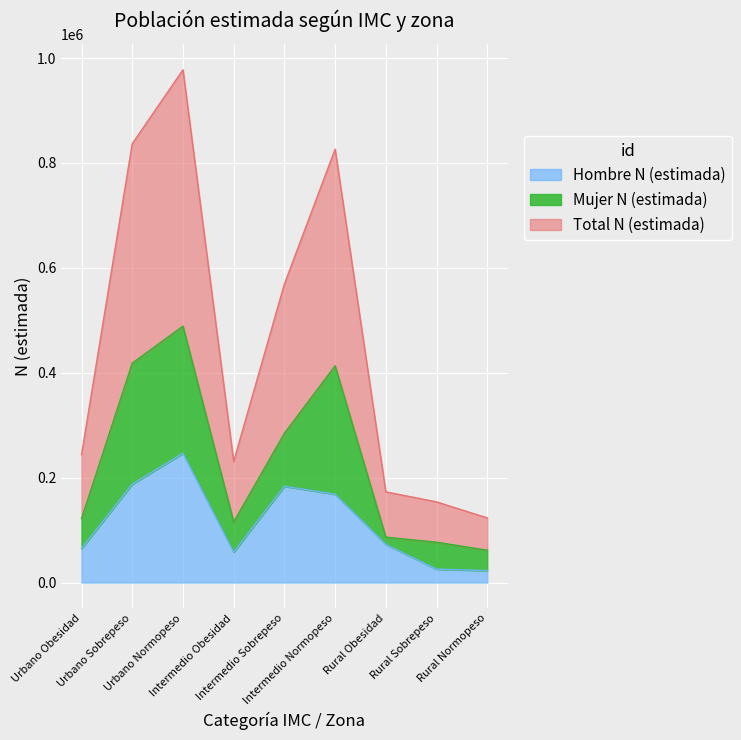

What is the value of the Hombre N (estimada) point at the 2nd from the left?

187590